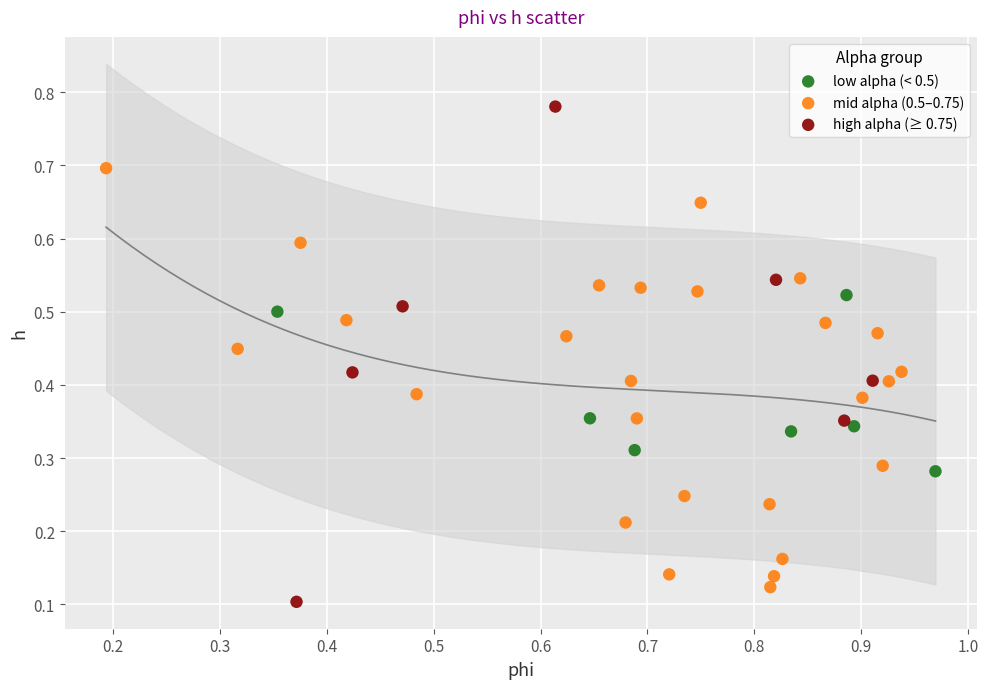

What are all the series names shown in the legend?

low alpha (< 0.5), mid alpha (0.5–0.75), high alpha (≥ 0.75)